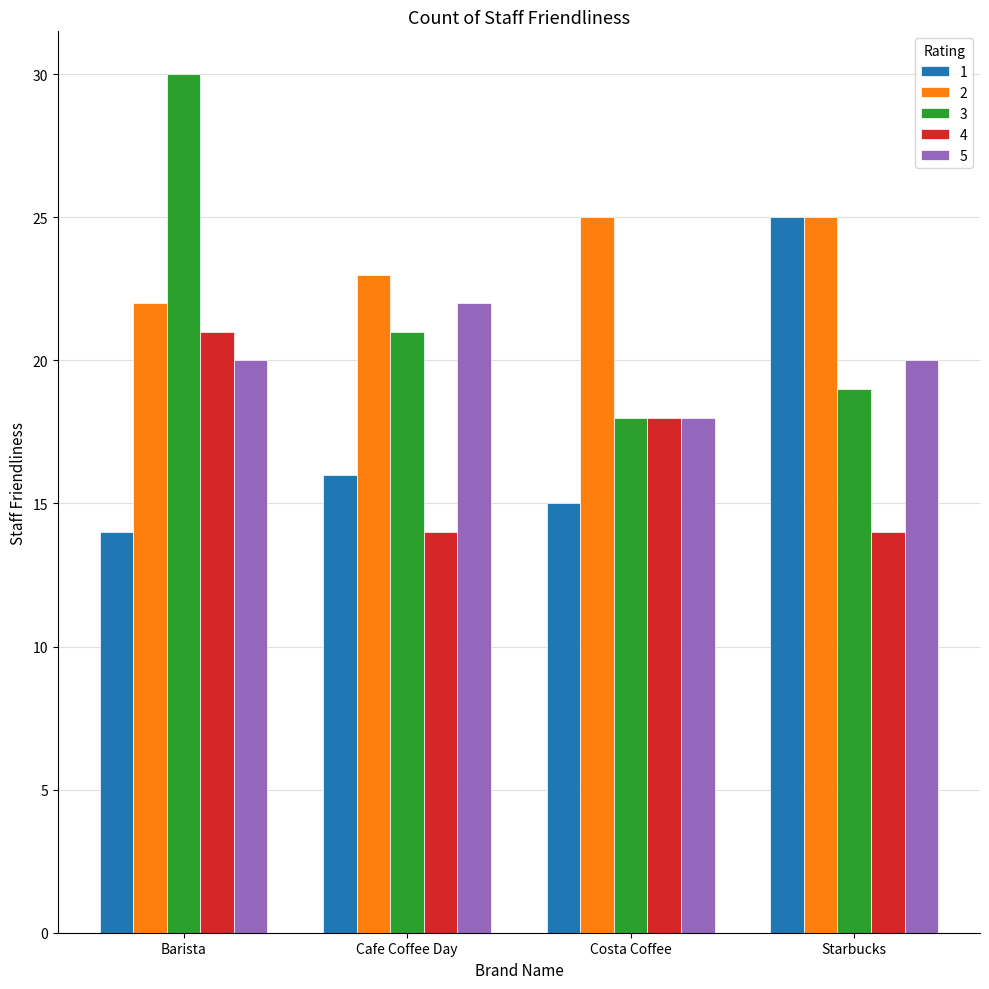

Reading left to right, transcribe all the data shown in this chart.

1: Barista=14	Cafe Coffee Day=16	Costa Coffee=15	Starbucks=25
2: Barista=22	Cafe Coffee Day=23	Costa Coffee=25	Starbucks=25
3: Barista=30	Cafe Coffee Day=21	Costa Coffee=18	Starbucks=19
4: Barista=21	Cafe Coffee Day=14	Costa Coffee=18	Starbucks=14
5: Barista=20	Cafe Coffee Day=22	Costa Coffee=18	Starbucks=20